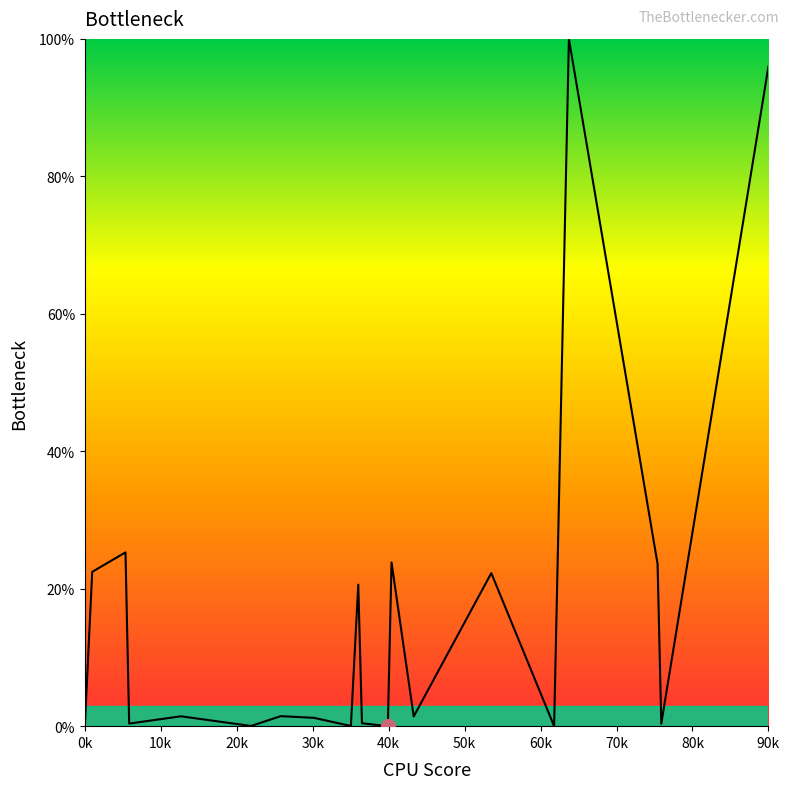

What is the difference between the maximum and minimum values?

100.0